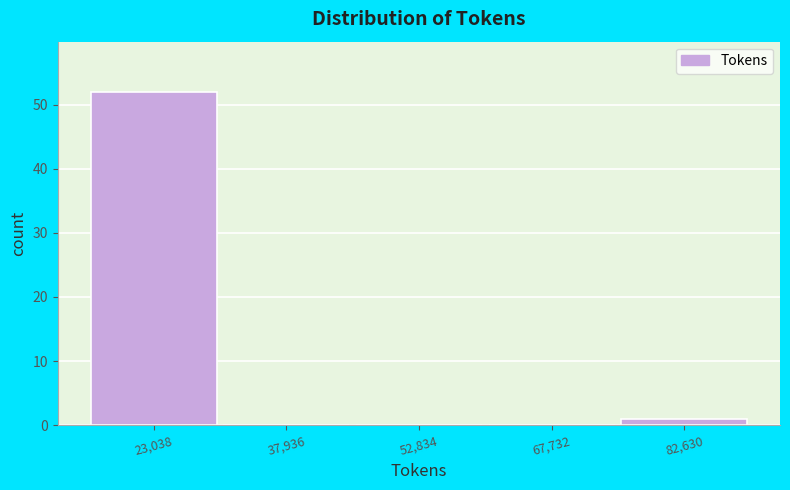

How tall is the bar that spans 76000 to 90000 on the x-axis? Neither the bar edges nor the heights are printed on the chart, so give them approximately, as read against the axes.

1